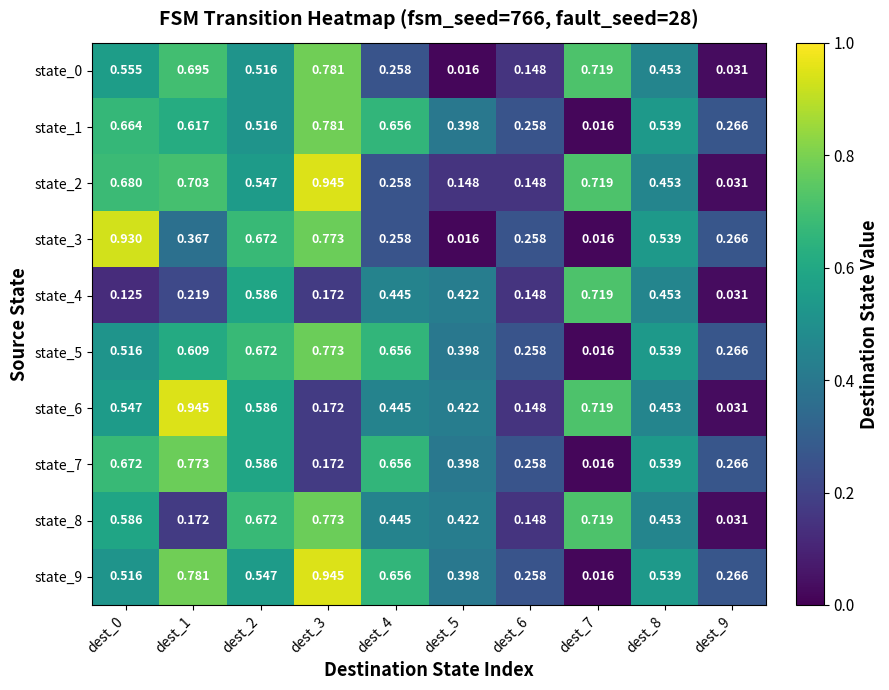

Which series has the widest spread of values?

state_9